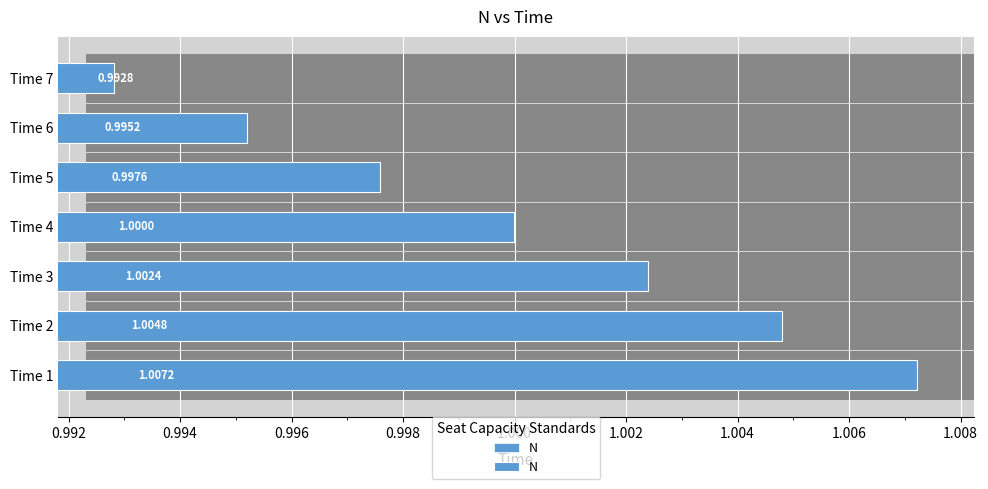

What is the value of the 4th bar from the left?

1.0